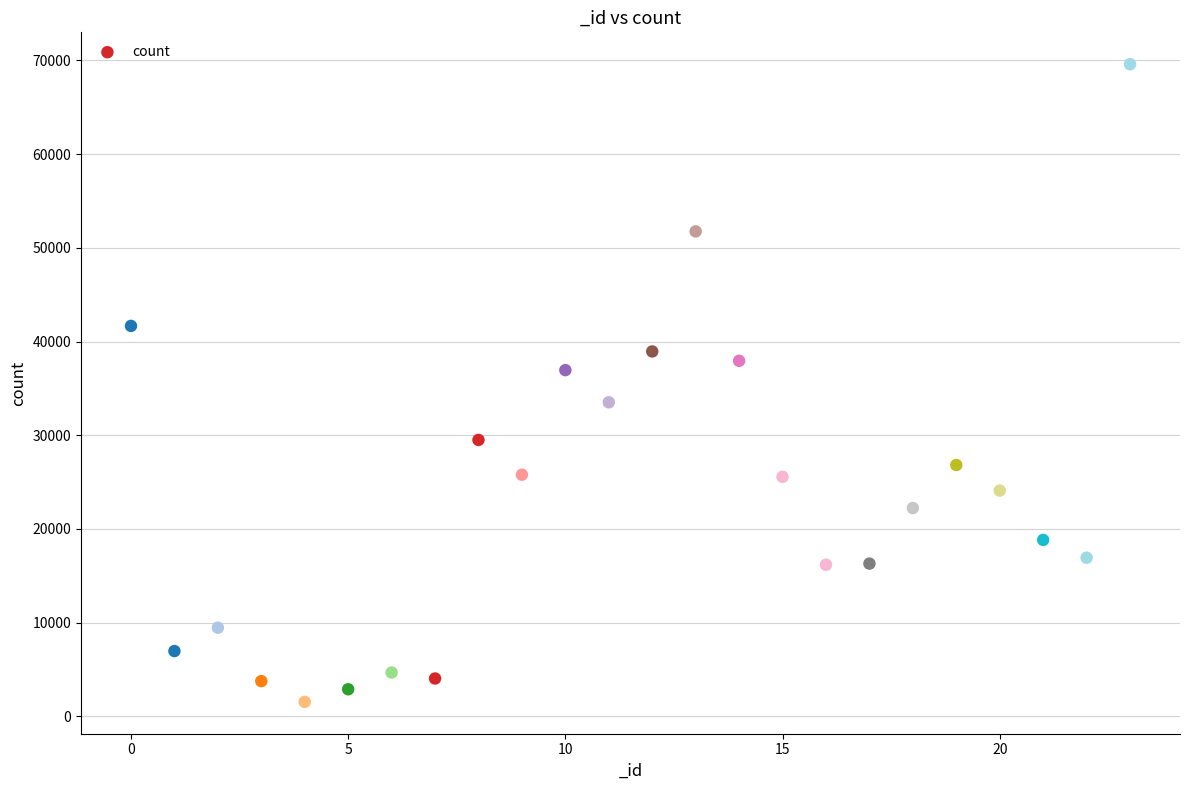

What is the range of X values (max minus min)?

23